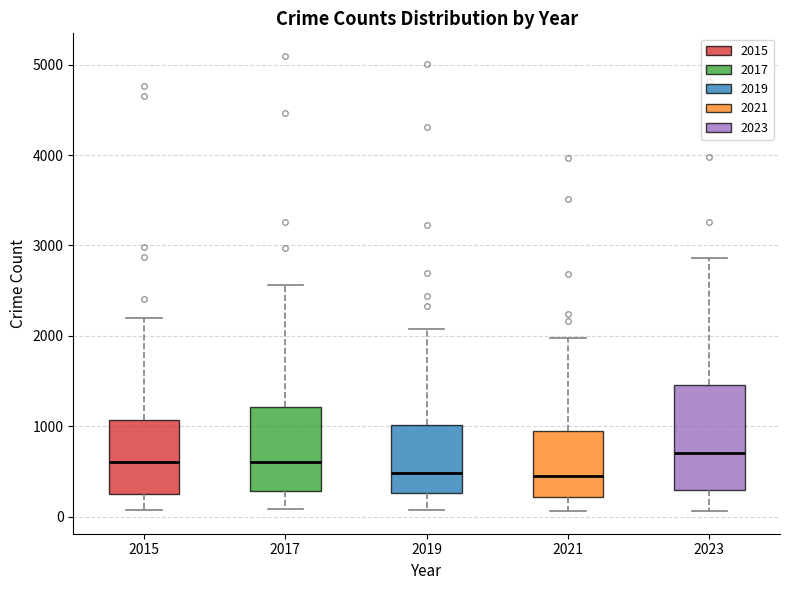

Reading left to right, transcribe this box plot: for each box, give where its median line is, the range the box spans, and where its two whiskers end, as read against the y-axis. The values are not printed on the chart, so give them approximately, as read against the axis.

2015: median 600, box 300 to 1100, whiskers 100 to 2200
2017: median 600, box 300 to 1200, whiskers 100 to 2600
2019: median 500, box 300 to 1000, whiskers 100 to 2100
2021: median 500, box 200 to 900, whiskers 100 to 2000
2023: median 700, box 300 to 1500, whiskers 100 to 2900